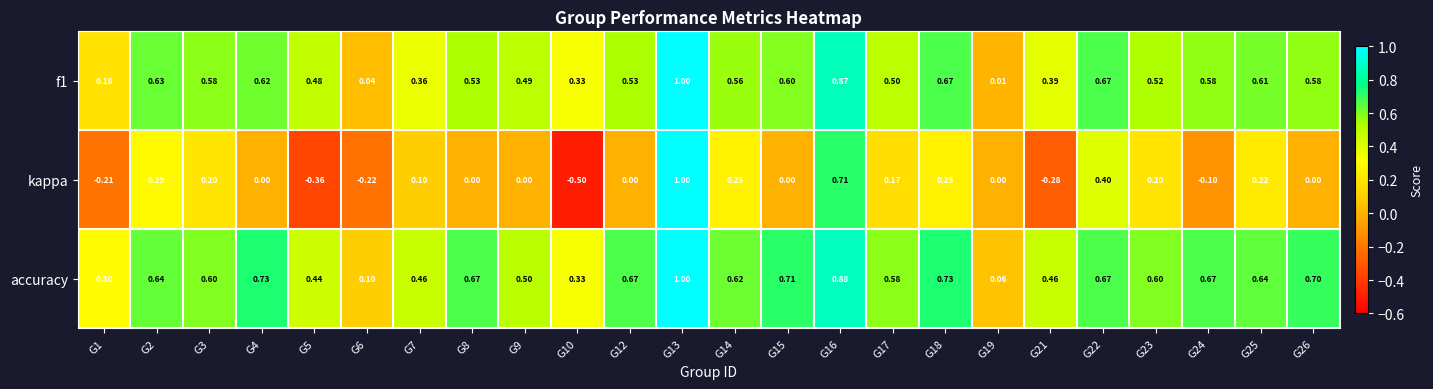

Which series has the largest total across all categories?

accuracy